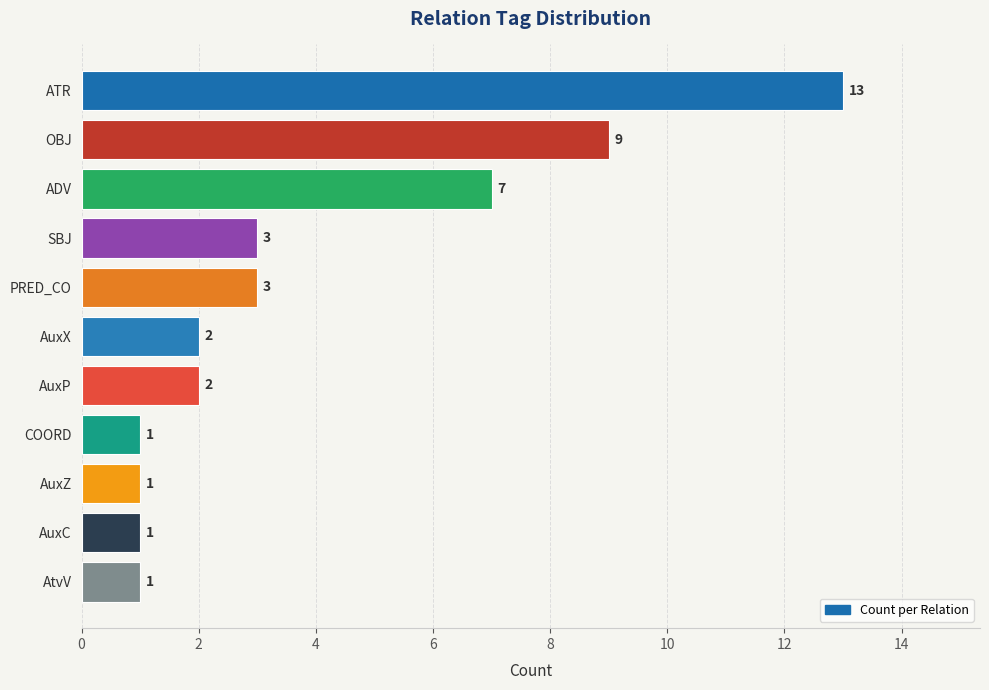

Reading top to bottom, transcribe all the data shown in this chart.

ATR=13	OBJ=9	ADV=7	SBJ=3	PRED_CO=3	AuxX=2	AuxP=2	COORD=1	AuxZ=1	AuxC=1	AtvV=1